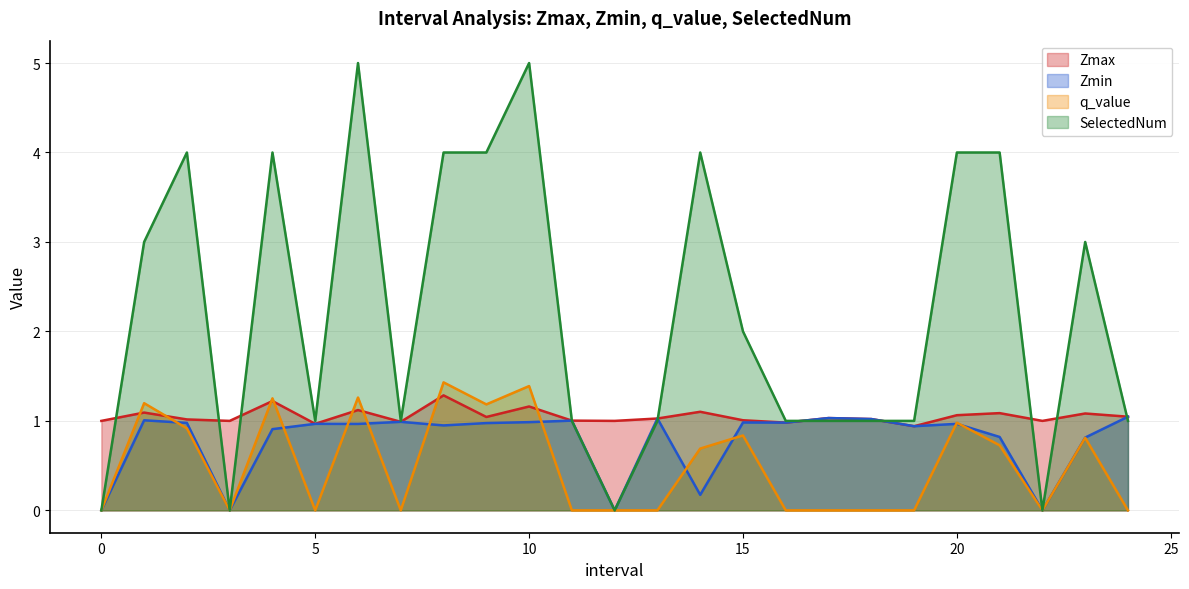

Where do Zmax and SelectedNum first cross each other?

0 and 1.0